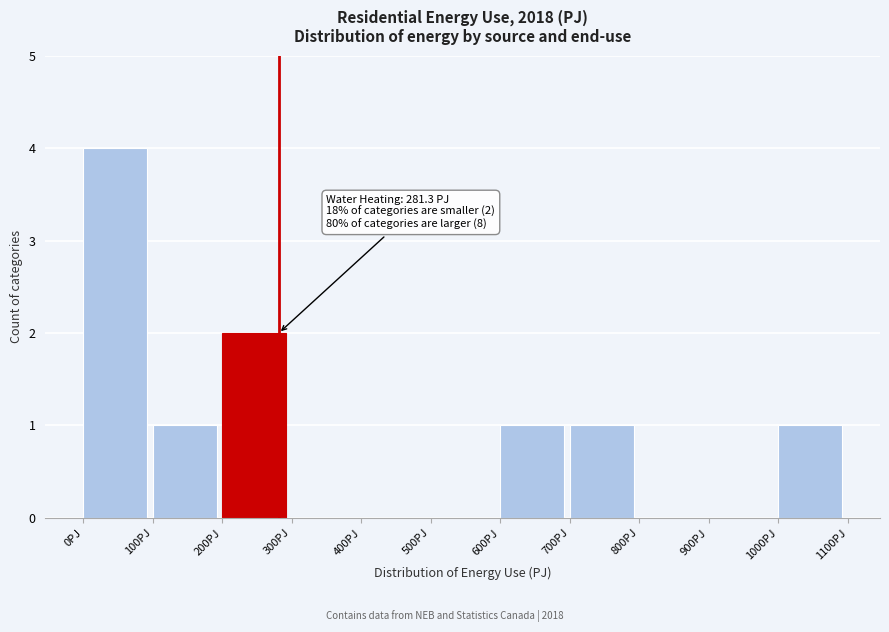

Over which range of the x-axis is the bar tallest?

0 to 100